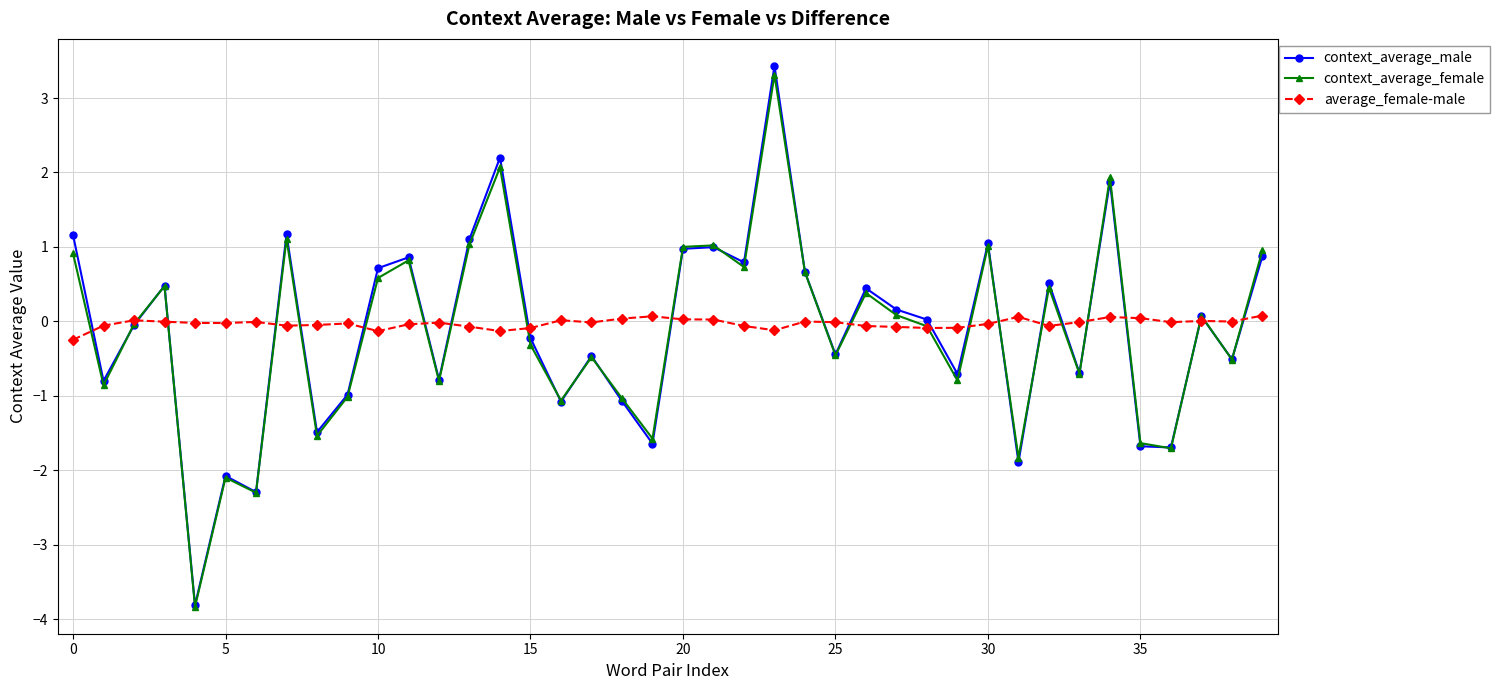

What is the value of the context_average_male point at the 28th from the left?

0.2